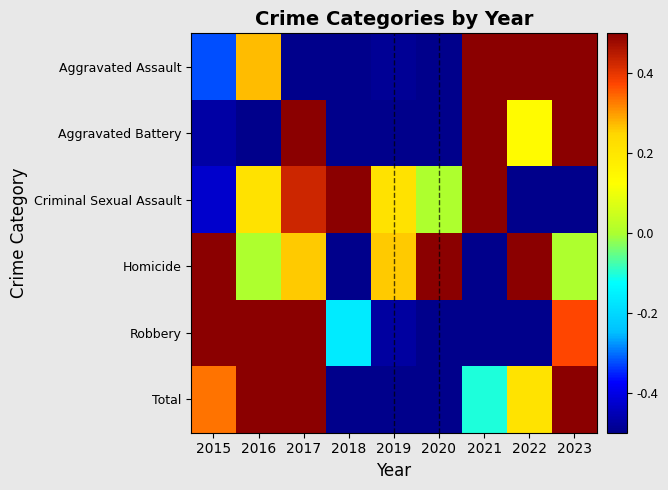

Reading right to left, list all the values displayed in this chart.

Aggravated Assault: 2023=0.5	2022=0.5	2021=0.5	2020=-0.5	2019=-0.5	2018=-0.5	2017=-0.5	2016=0.3	2015=-0.3
Aggravated Battery: 2023=0.5	2022=0.1	2021=0.5	2020=-0.5	2019=-0.5	2018=-0.5	2017=0.5	2016=-0.5	2015=-0.5
Criminal Sexual Assault: 2023=-0.5	2022=-0.5	2021=0.5	2020=0.0	2019=0.2	2018=0.5	2017=0.4	2016=0.2	2015=-0.4
Homicide: 2023=0.0	2022=0.5	2021=-0.5	2020=0.5	2019=0.3	2018=-0.5	2017=0.3	2016=0.0	2015=0.5
Robbery: 2023=0.4	2022=-0.5	2021=-0.5	2020=-0.5	2019=-0.5	2018=-0.2	2017=0.5	2016=0.5	2015=0.5
Total: 2023=0.5	2022=0.2	2021=-0.1	2020=-0.5	2019=-0.5	2018=-0.5	2017=0.5	2016=0.5	2015=0.3